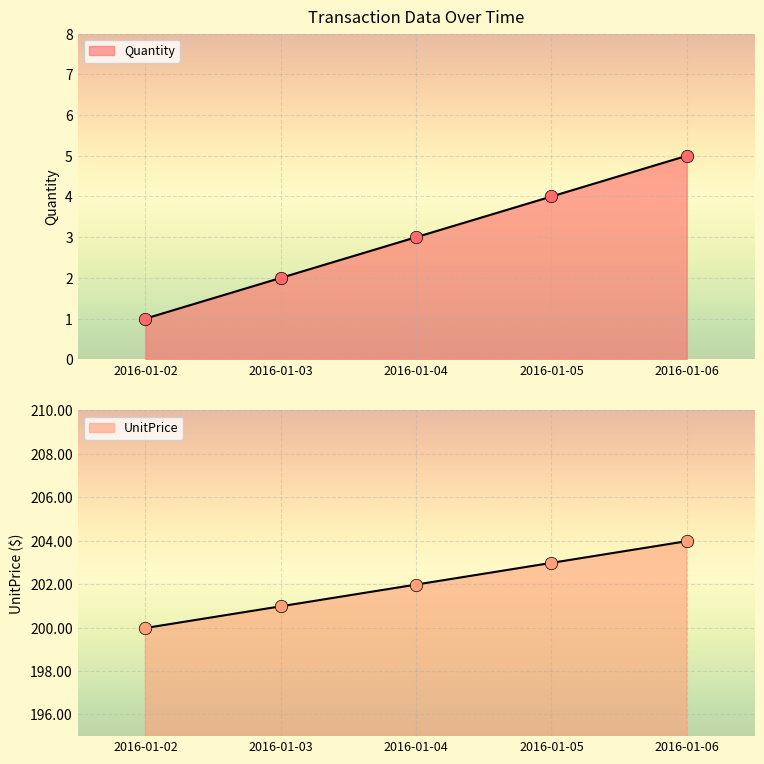

At which category is the sum across all series the highest?

2016-01-06